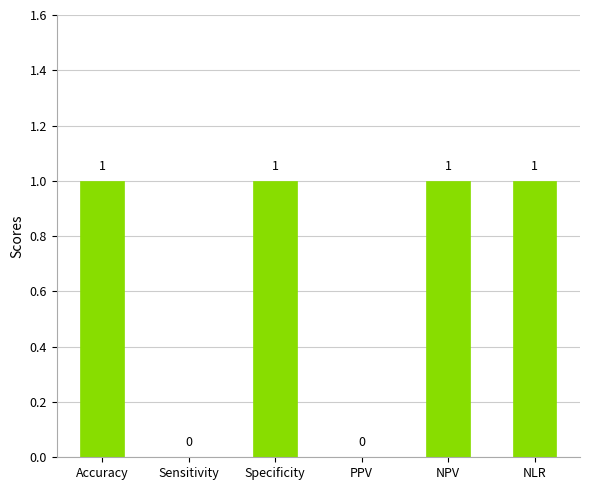

Which has a higher value, Sensitivity or NPV?

NPV